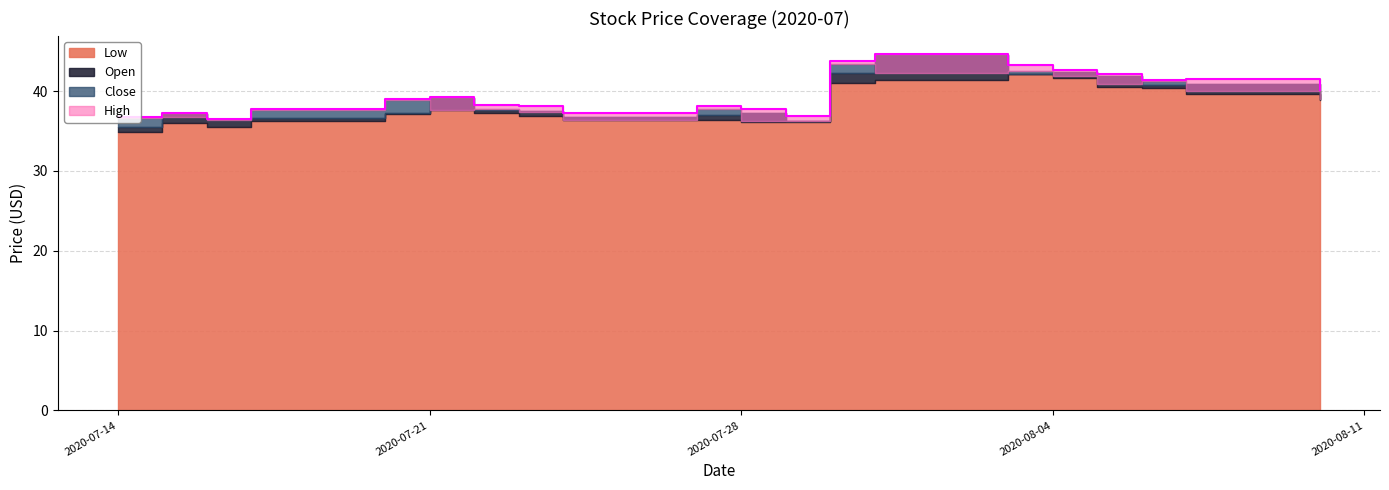

True or false: Open has a value of 59.5 at 2020-07-20.

False